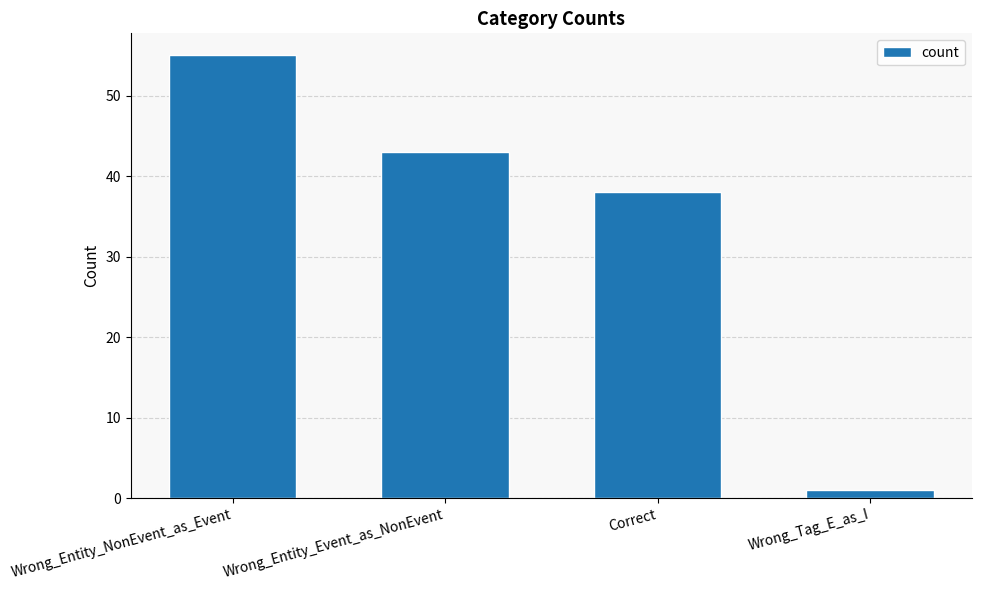

The value at Correct is 38. True or false?

True